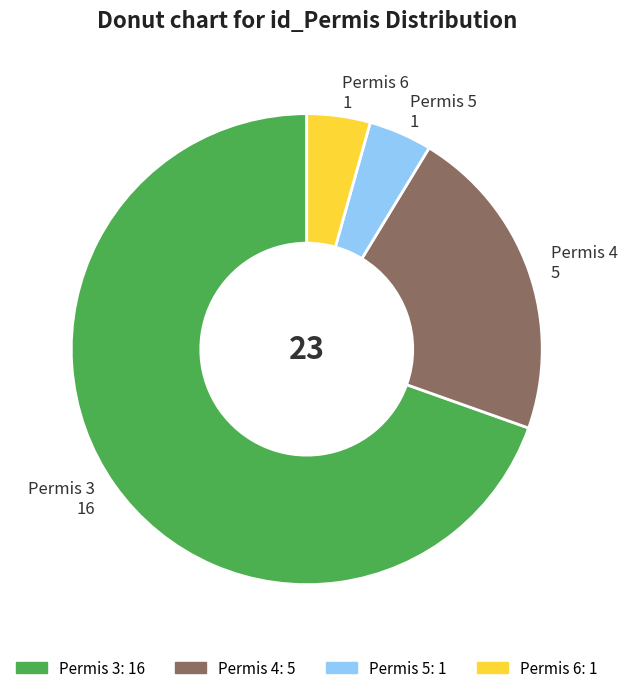

Count the number of slices in the pie.

4